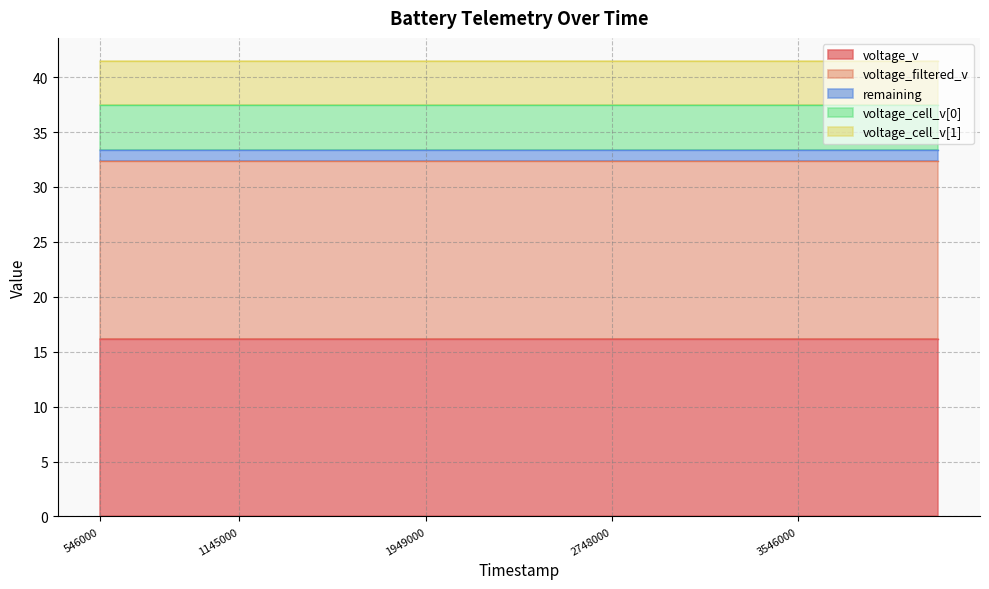

At which label does voltage_cell_v[0] reach its minimum?

546000